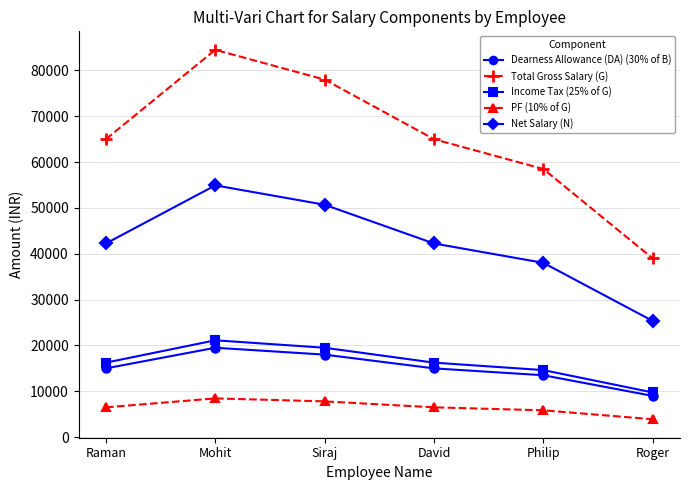

True or false: Total Gross Salary (G) has a value of 129998 at Mohit.

False